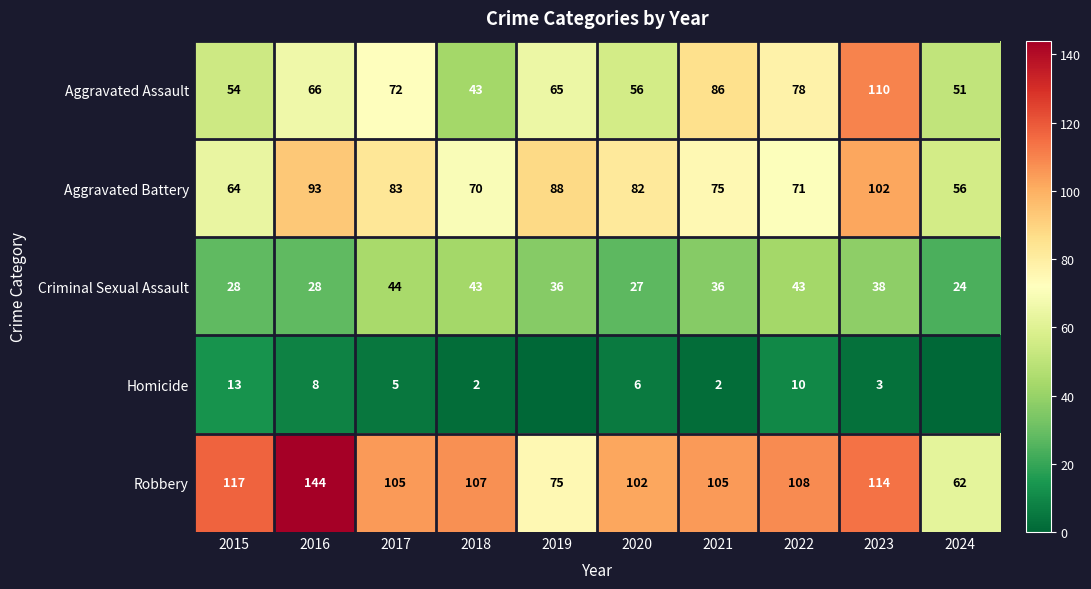

List the labels in order of Aggravated Battery value, smallest first.

2024, 2015, 2018, 2022, 2021, 2020, 2017, 2019, 2016, 2023